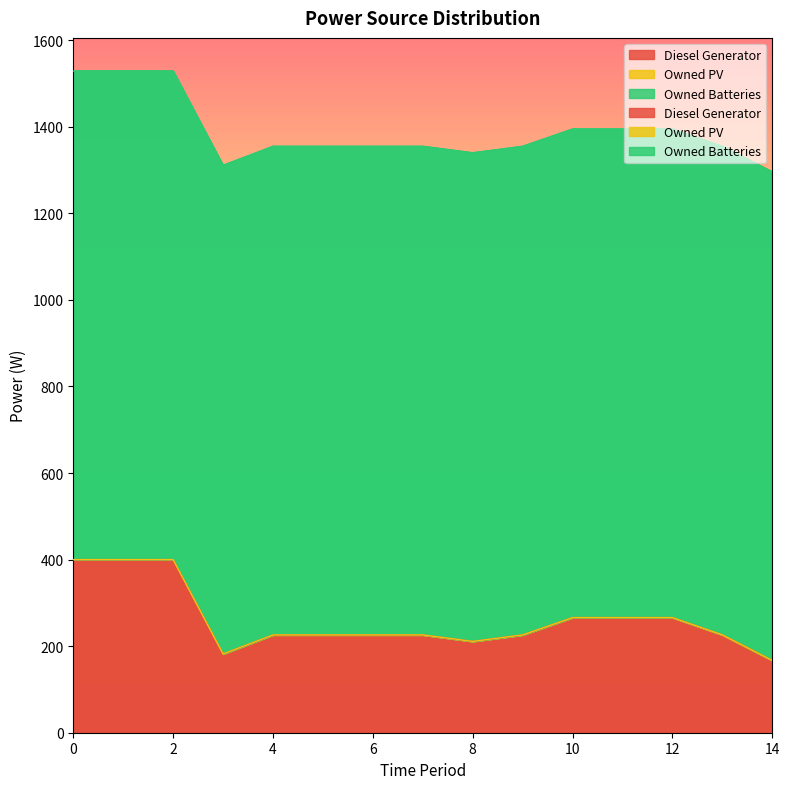

Which series has the widest spread of values?

Diesel Generator